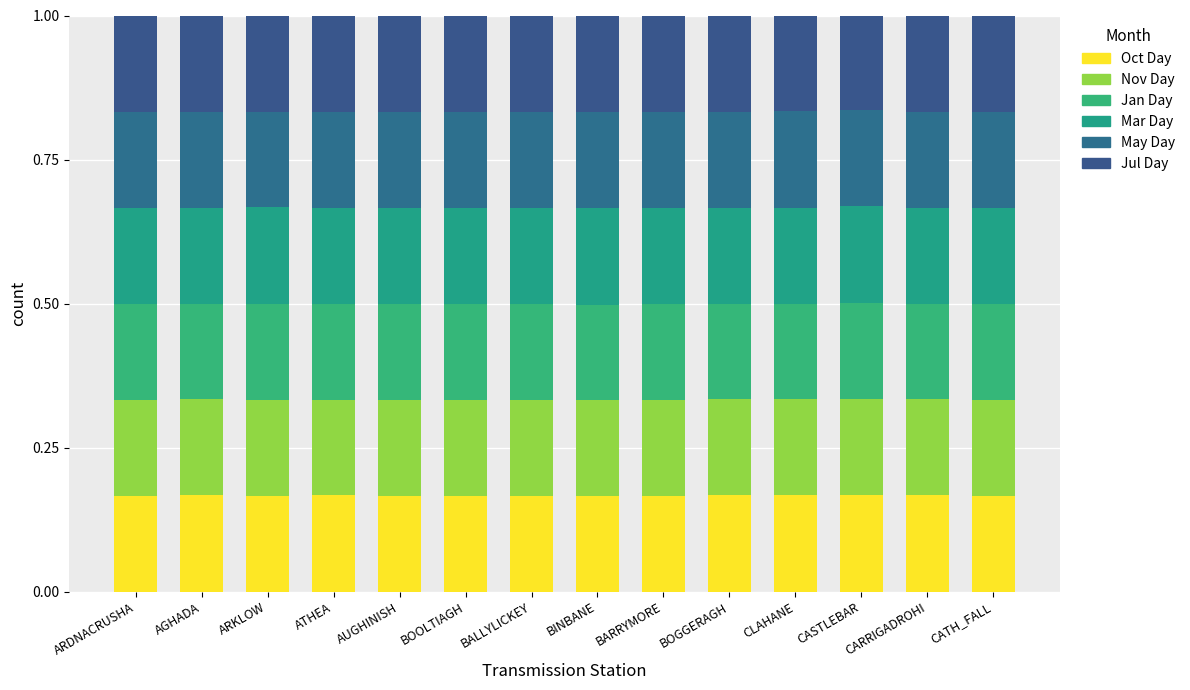

Does the chart contain any negative values?

No